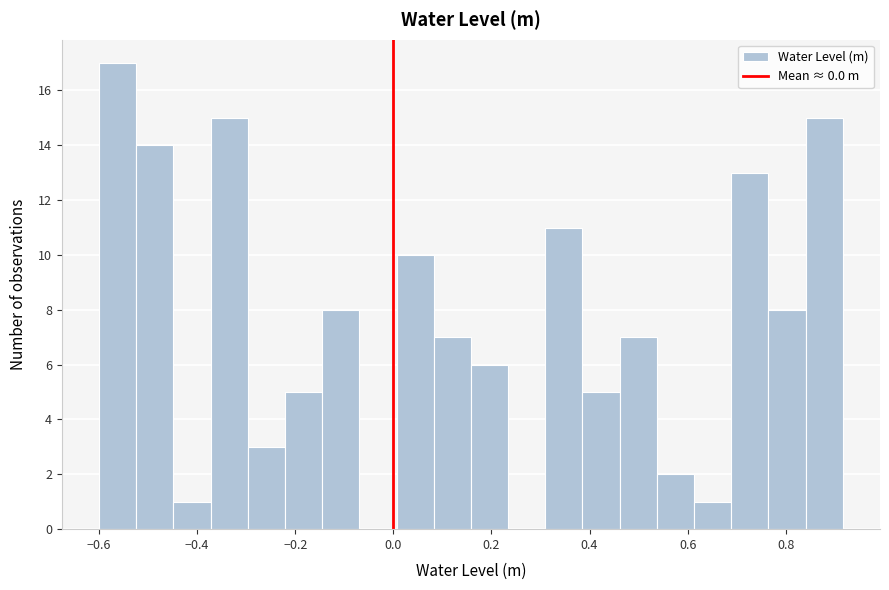

Read against the x-axis, roughly where is the centre of the tallest bar?

-0.56